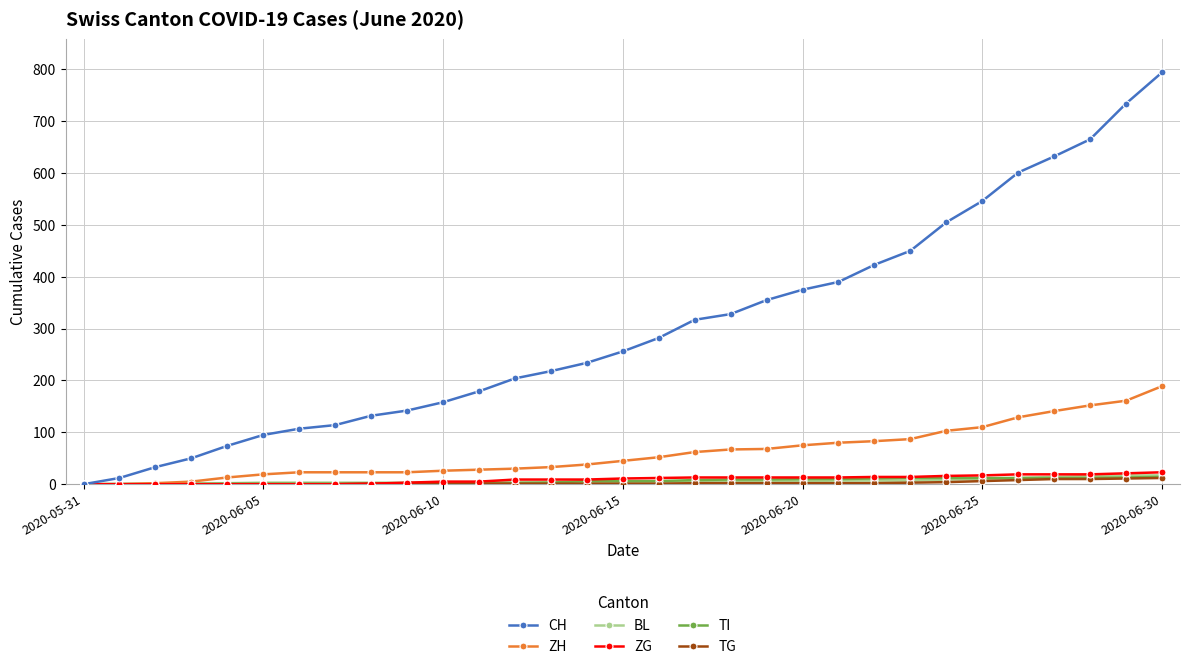

Which series has the widest spread of values?

CH